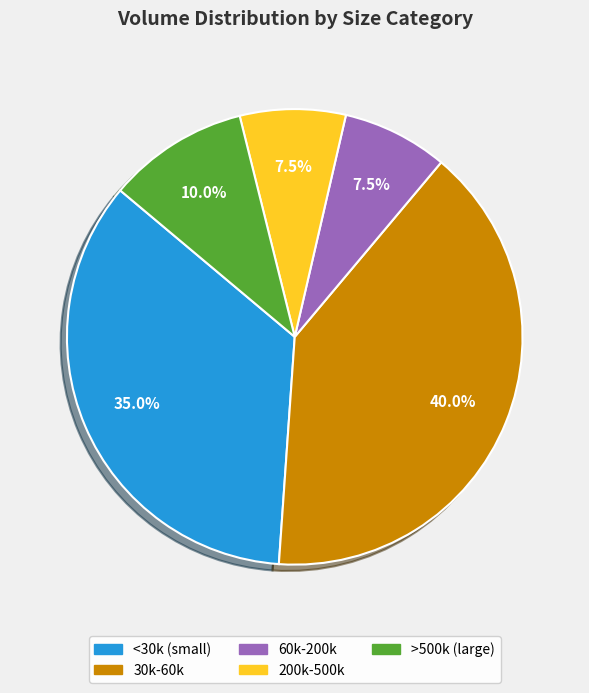

How many slices are in this pie chart?

5